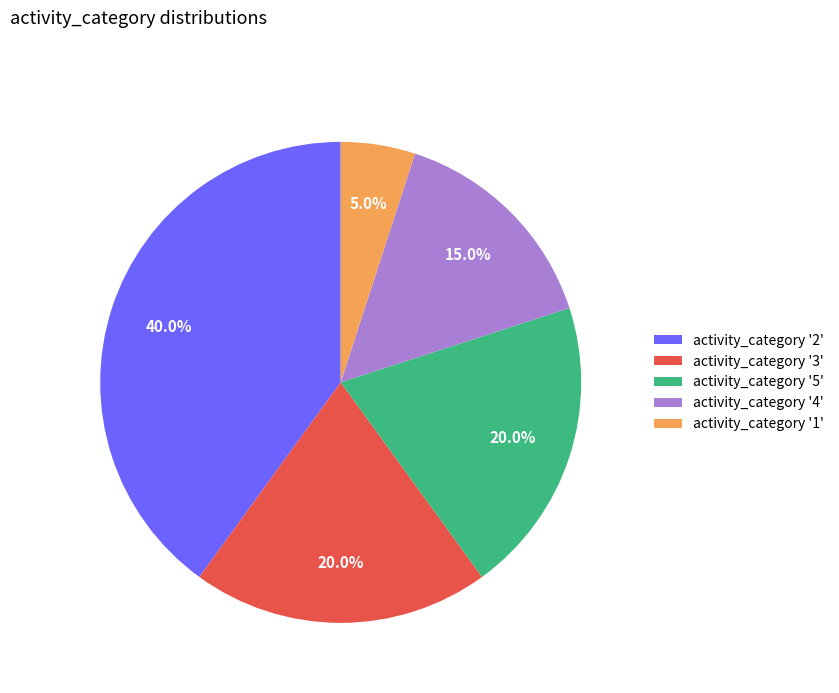

Count the number of slices in the pie.

5